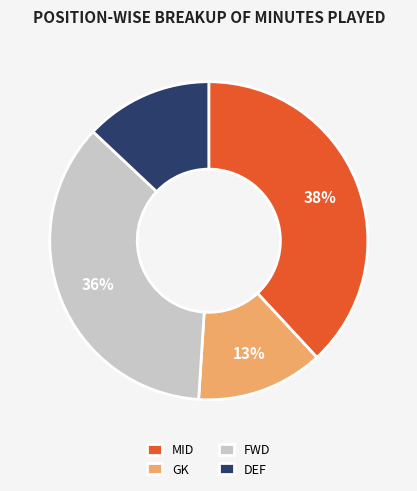

Between FWD and DEF, which is larger?

FWD